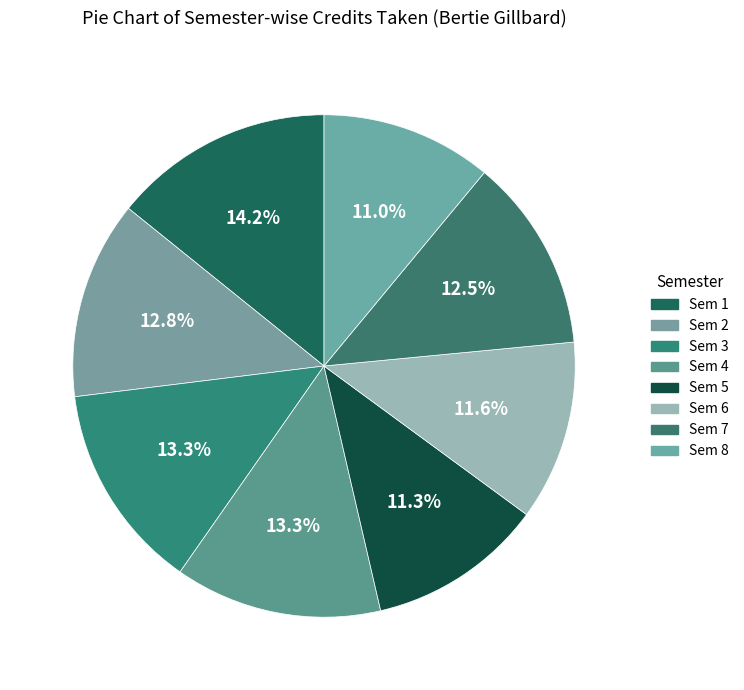

To the nearest percent, what percentage of the pie is Sem 4?

13%